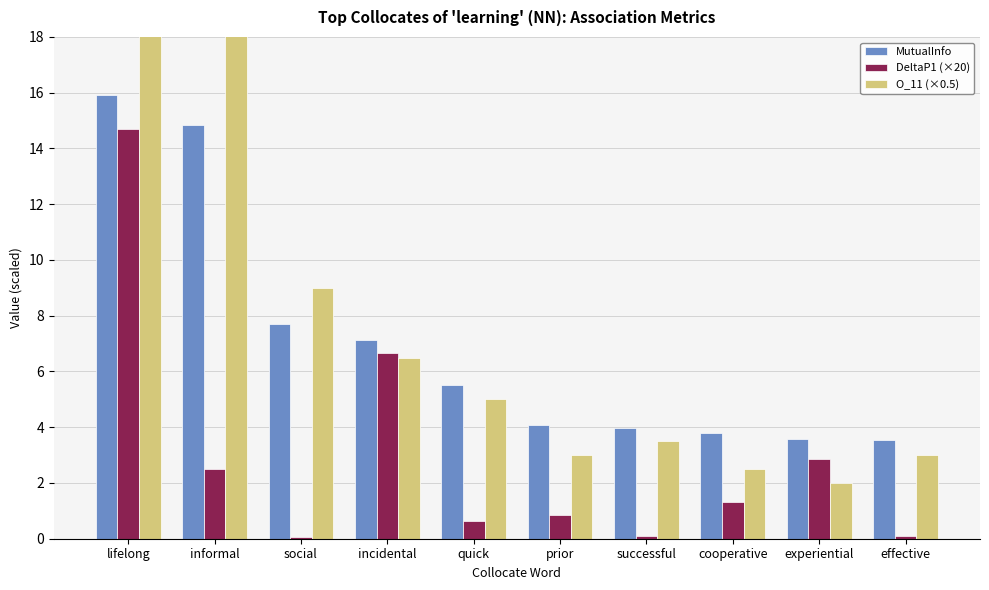

The value of MutualInfo at successful is 6.8. True or false?

False